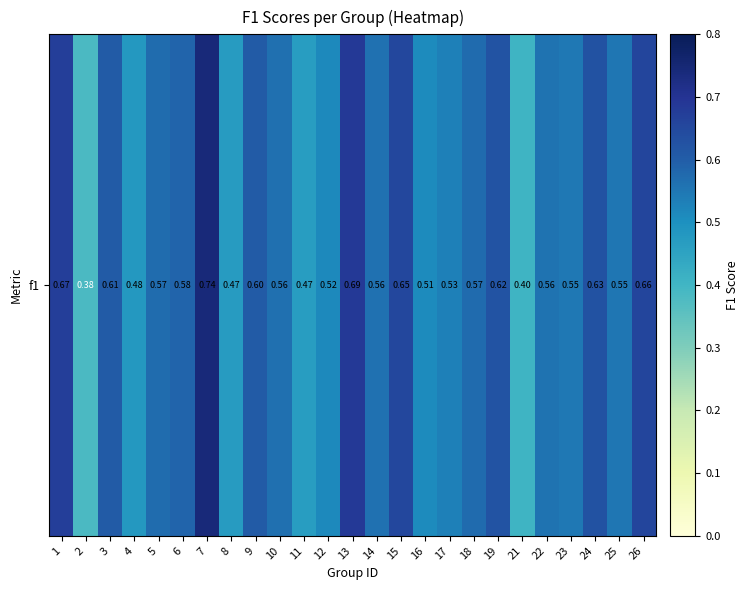

Which has a higher value, 9 or 15?

15